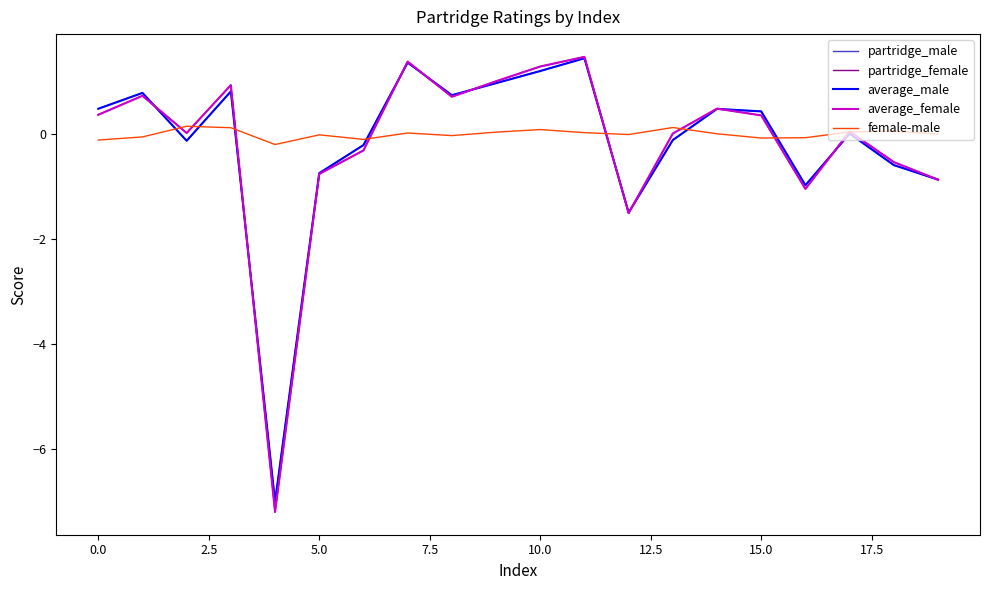

What is the difference between the second highest and minimum values in the average_male series?

8.4